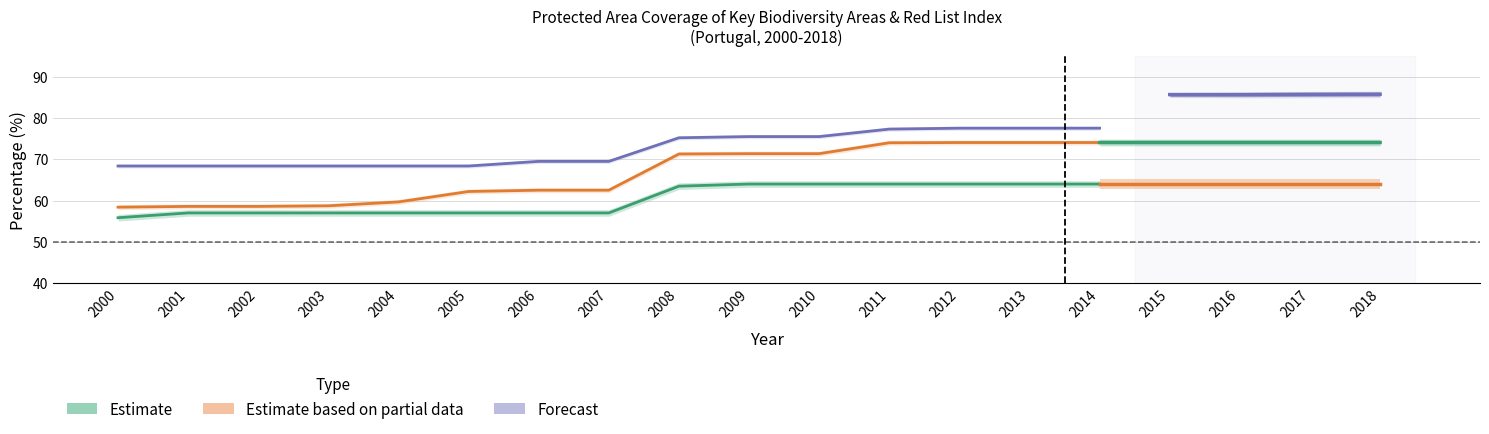

Between 2011 and 2012, which is larger?

2011